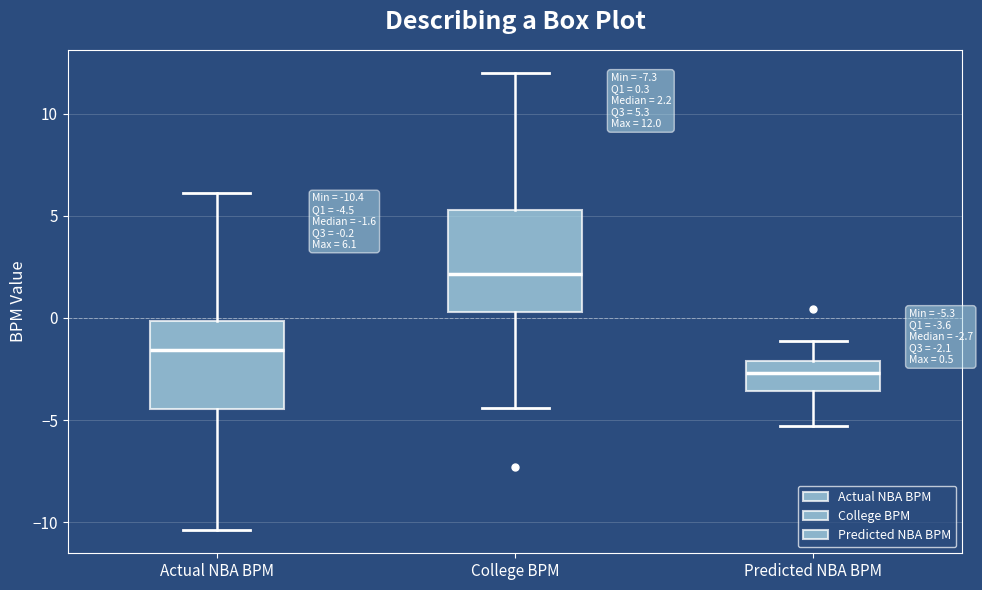

Which box's median line is the highest?

College BPM